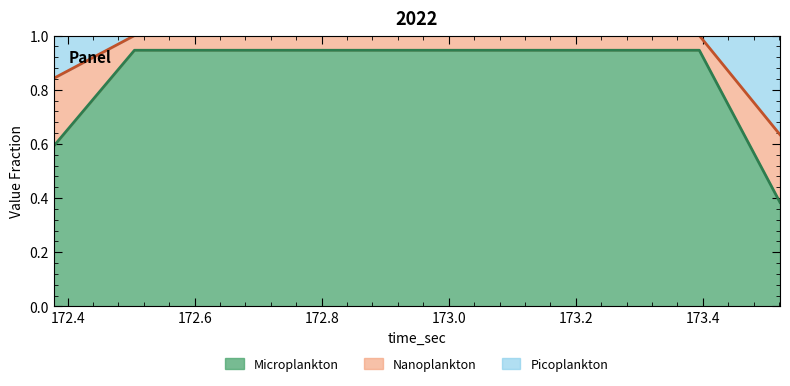

Where is the data nearest to the value 0?

173.521524